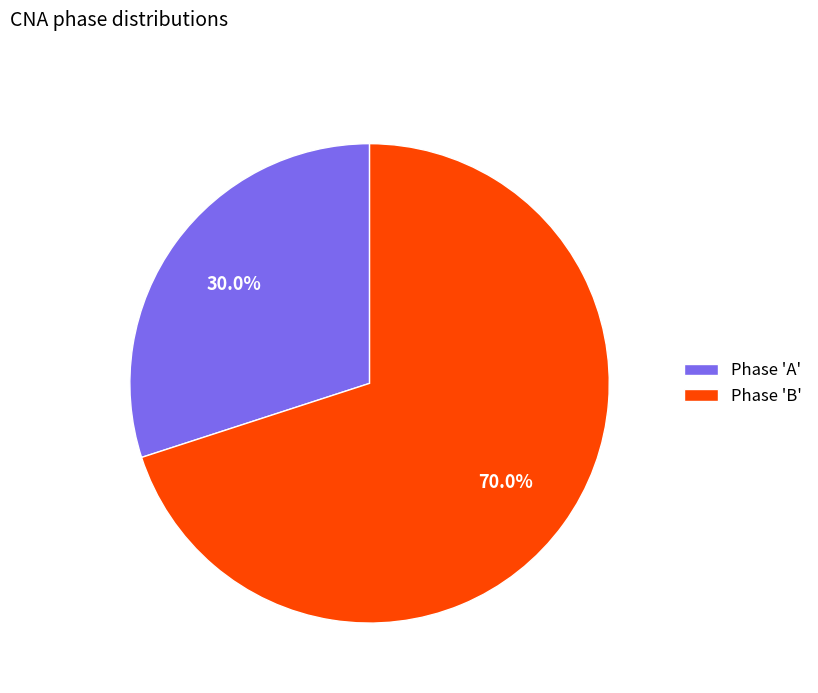

Combined, do Phase 'B' and Phase 'A' account for over 50%?

Yes